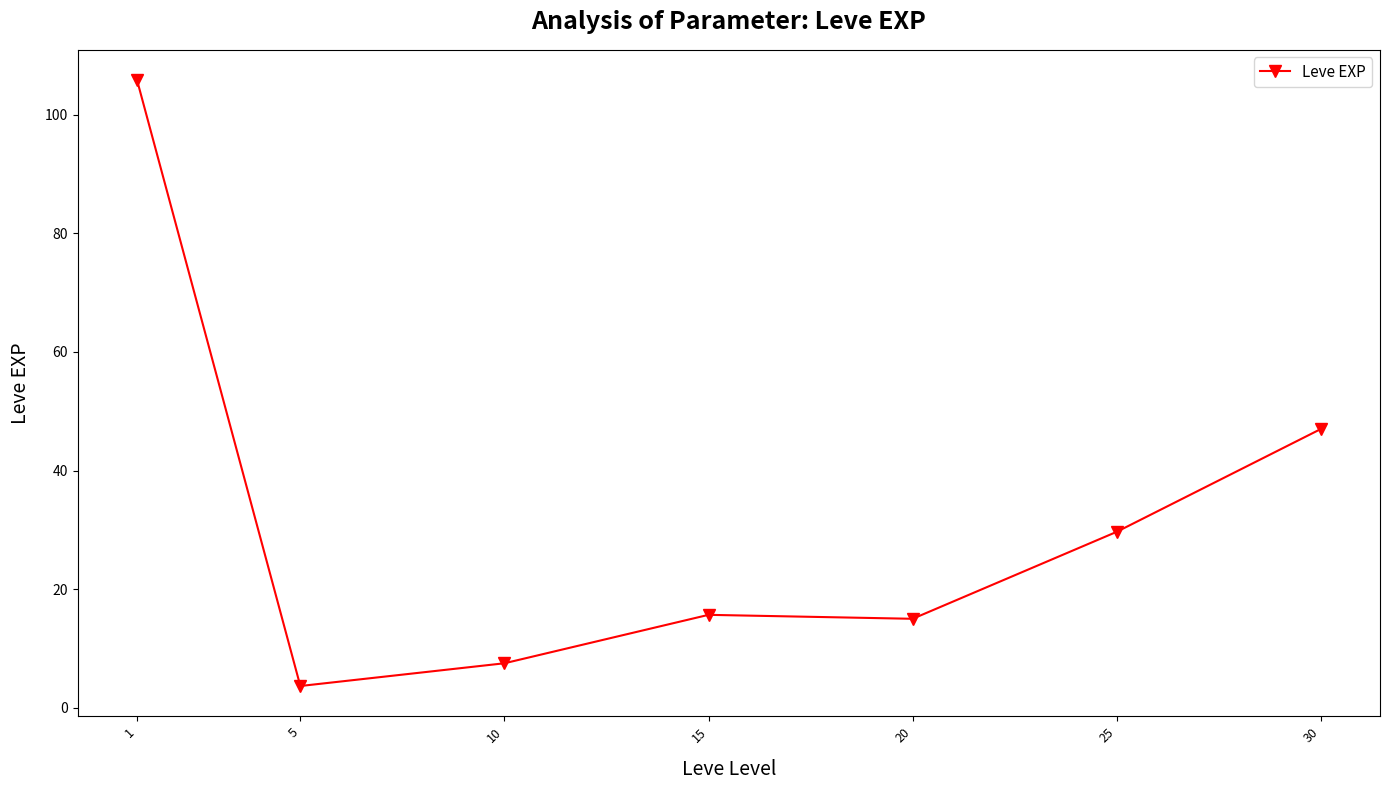

What is the value of the 4th point from the left?

15.7